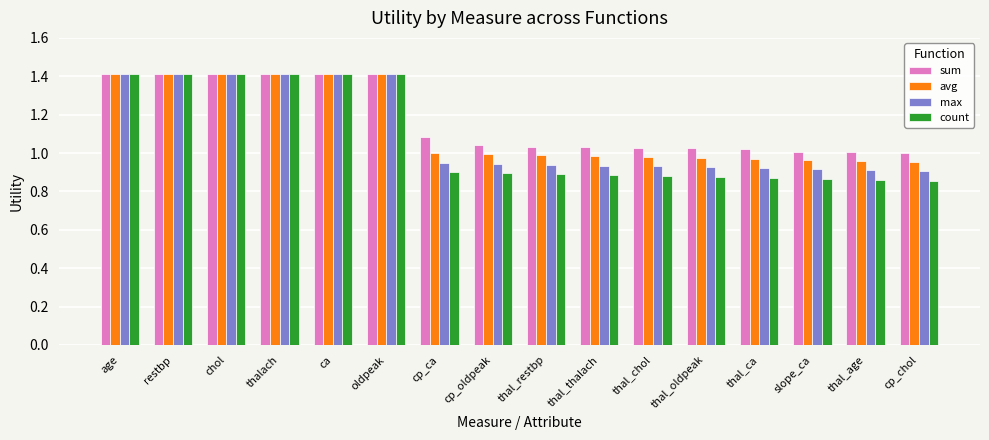

What is the sum of the avg values at chol and cp_oldpeak?

2.4